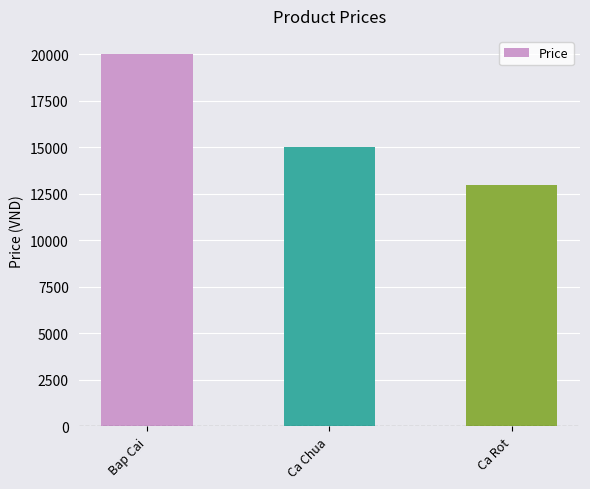

What is the ratio of the value at Bap Cai to the value at Ca Chua?

1.3